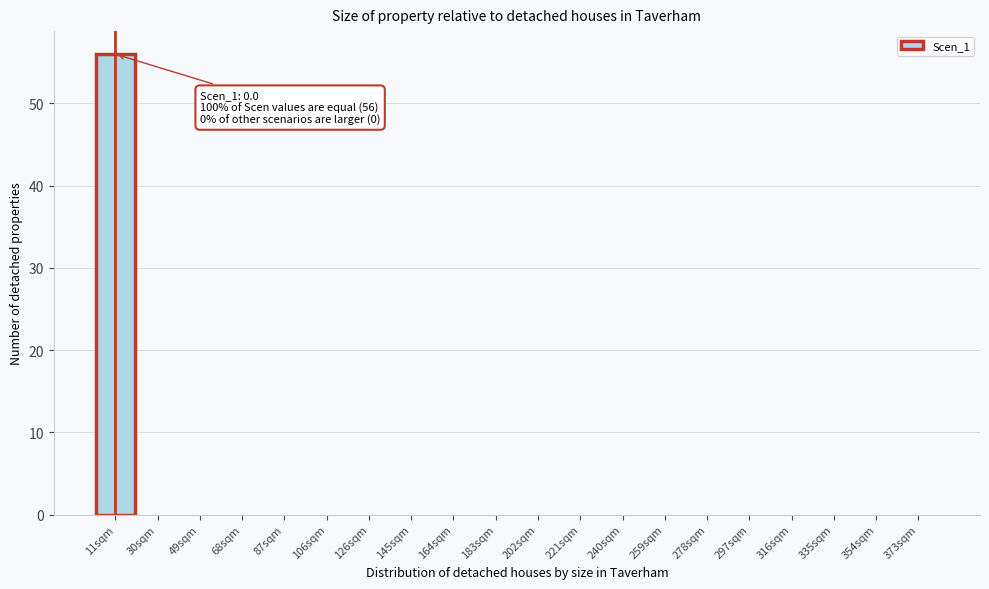

Reading left to right, extract all data points from this chart.

11sqm=56	30sqm=0	49sqm=0	68sqm=0	87sqm=0	106sqm=0	126sqm=0	145sqm=0	164sqm=0	183sqm=0	202sqm=0	221sqm=0	240sqm=0	259sqm=0	278sqm=0	297sqm=0	316sqm=0	335sqm=0	354sqm=0	373sqm=0